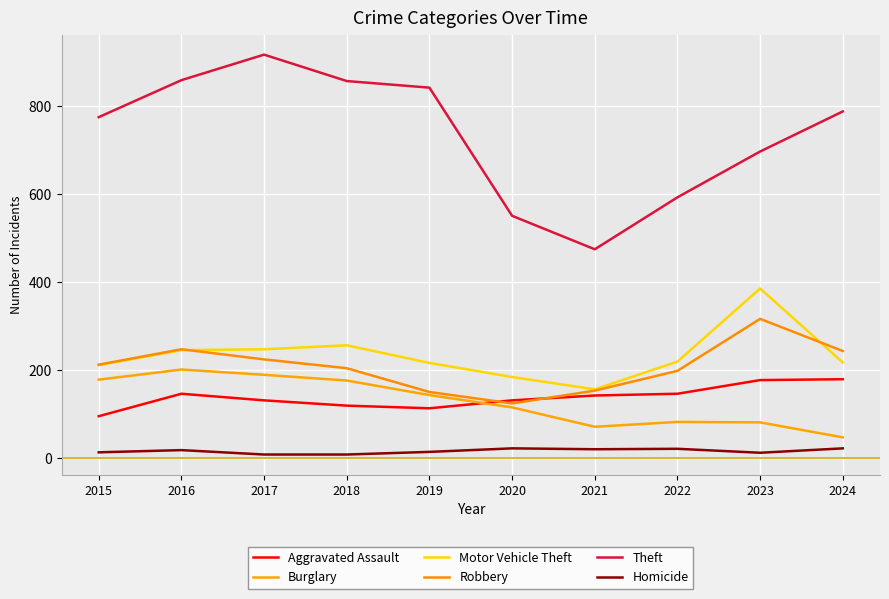

True or false: Theft and Motor Vehicle Theft intersect in this chart.

False